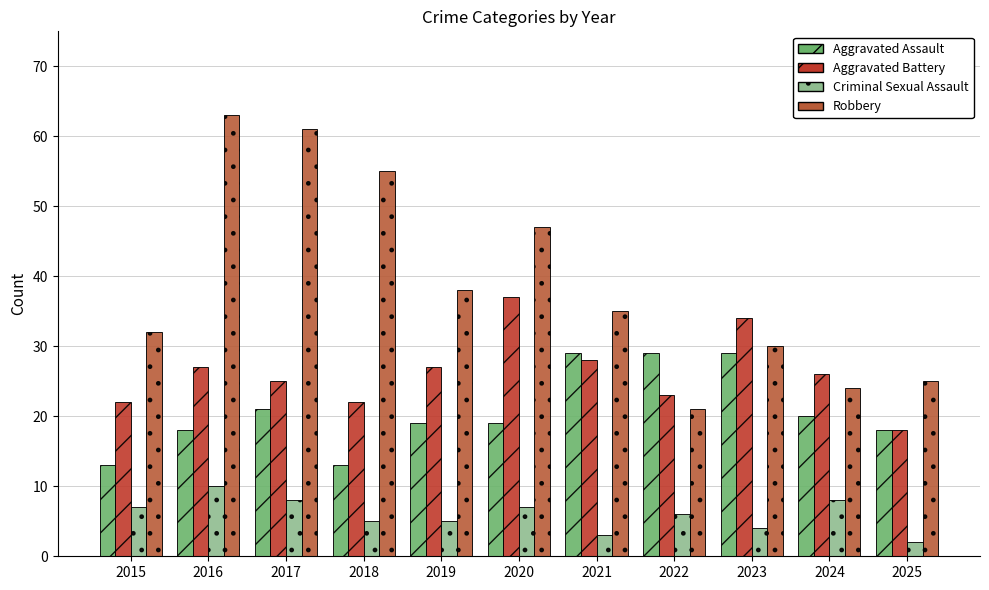

How many series are shown in this chart?

4